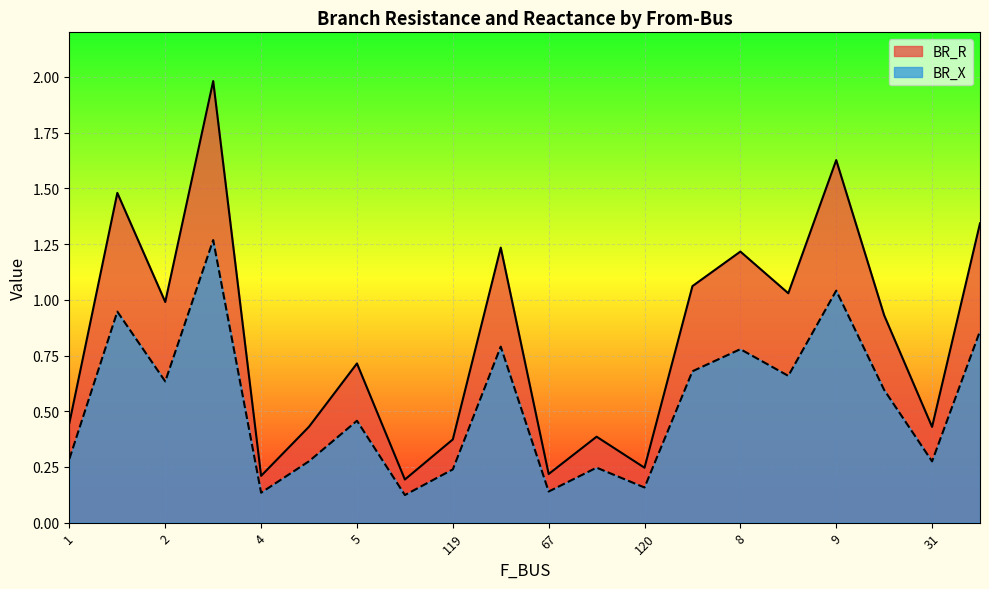

Rank the series by their maximum value, from lowest to highest.

BR_X, BR_R